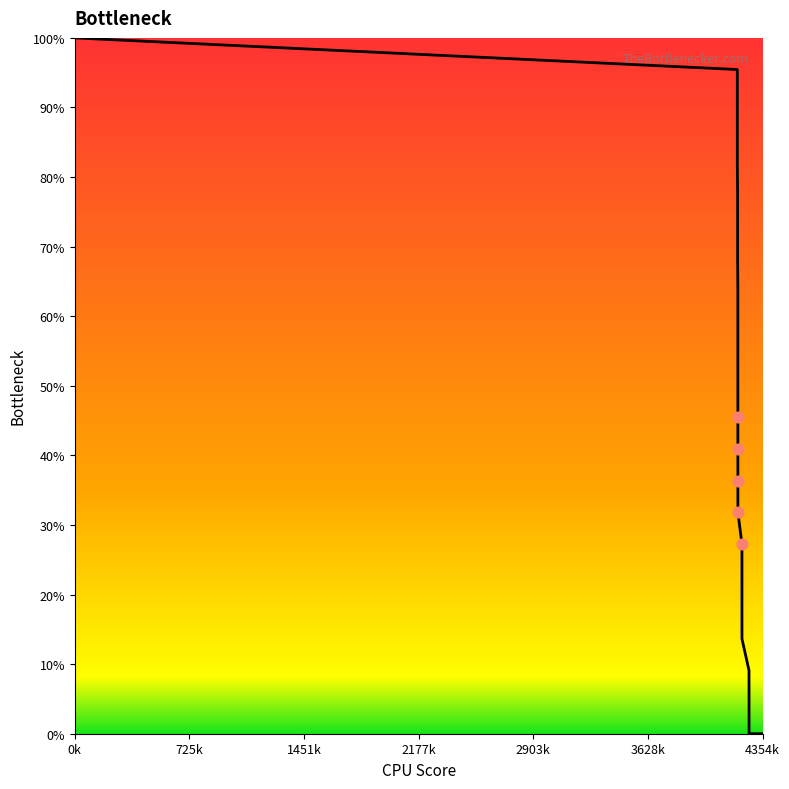

What is the greatest value displayed?

100.0